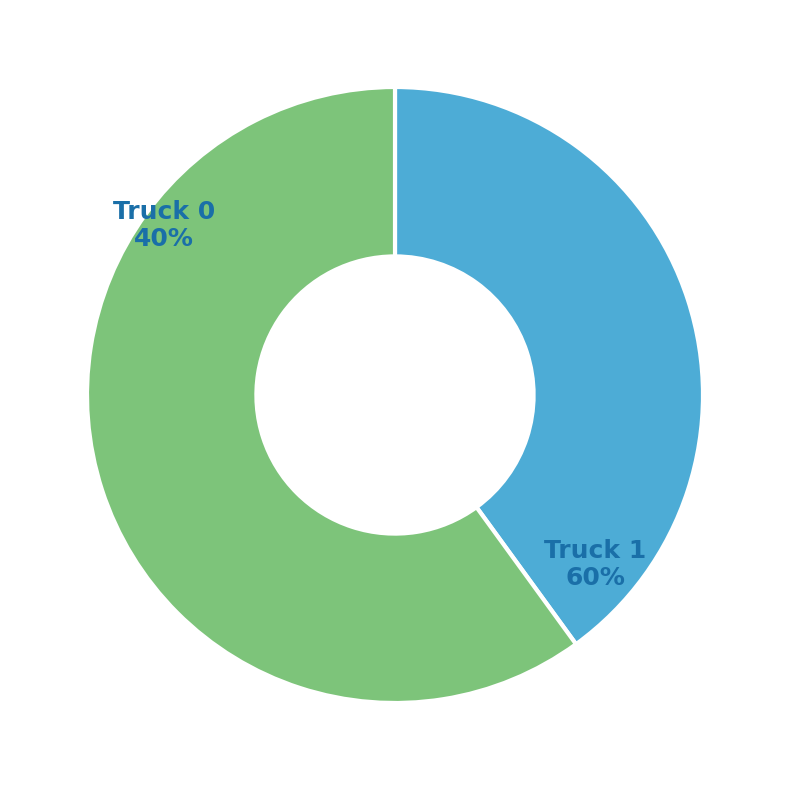

Rank the categories by value from lowest to highest.

Truck 0, Truck 1